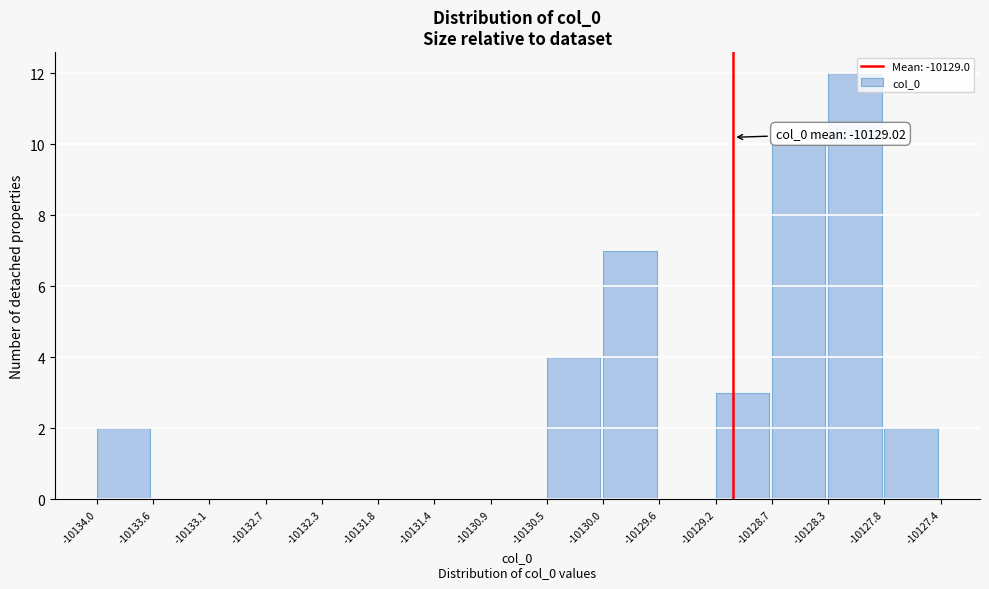

Which range on the x-axis has the tallest bar?

-10128.3 to -10127.8